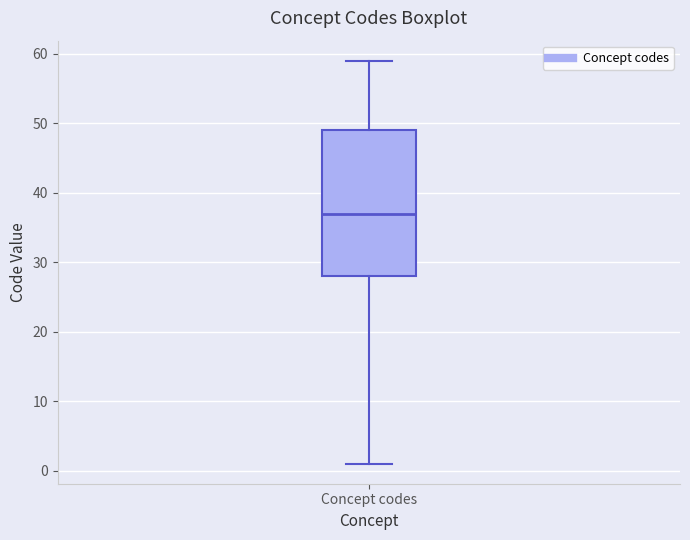

Read this box plot against the y-axis: the position of the median line, the range covered by the box, and the ends of both whiskers. The values are not printed on the chart, so give them approximately, as read against the axis.

median 37, box 28 to 49, whiskers 1 to 59